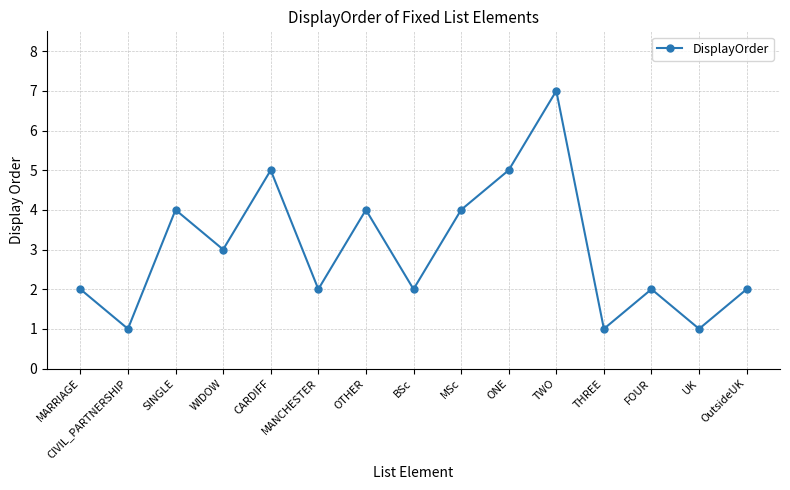

True or false: the data shows 4 at OTHER.

True